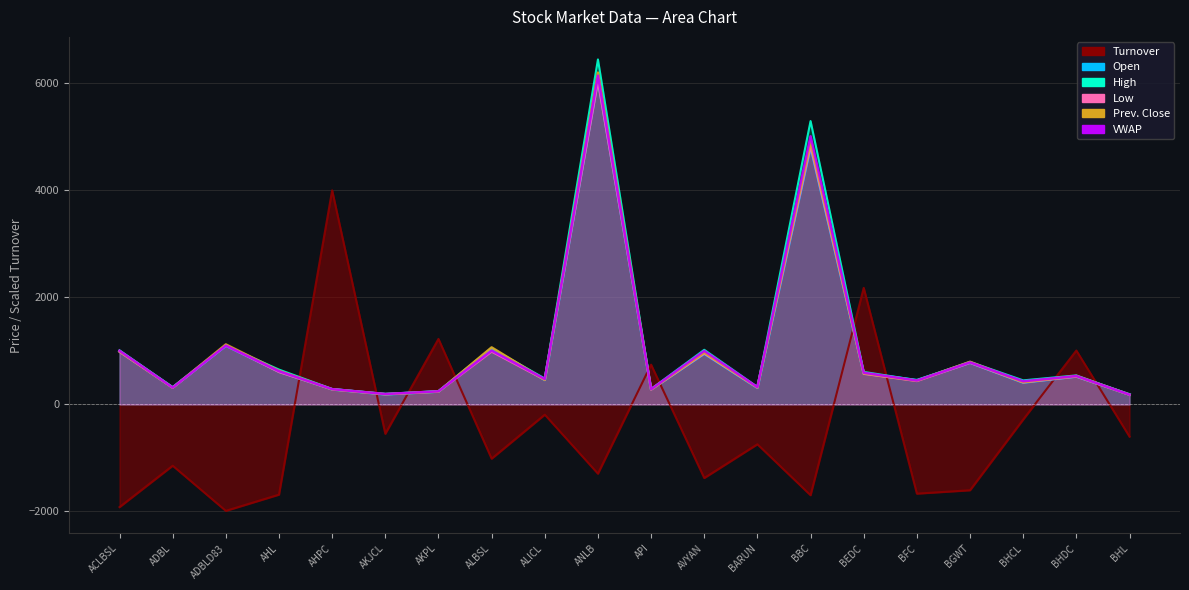

Is the value of Open at BHDC greater than the value of VWAP at ALBSL?

No